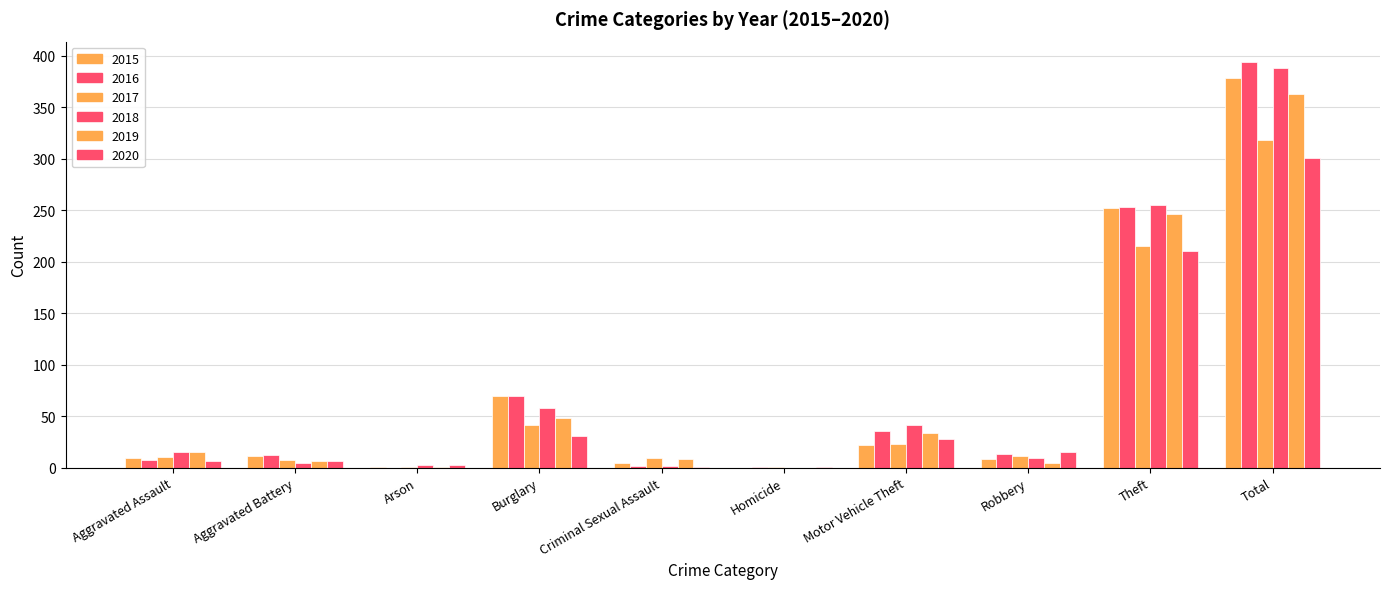

How many groups of bars are there?

10